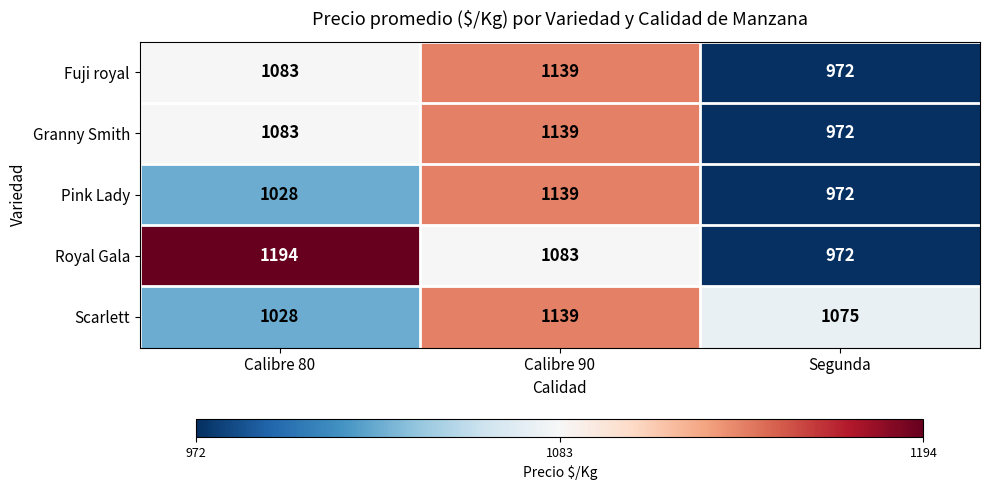

What is the smallest value displayed?

972